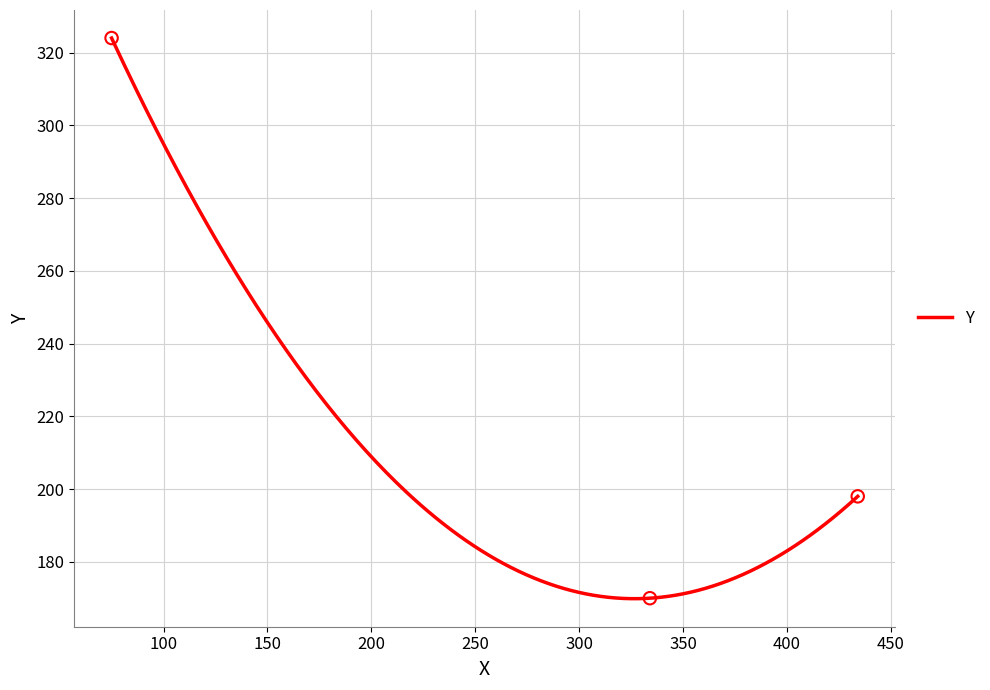

What is the change in value from 334 to 434?

+28